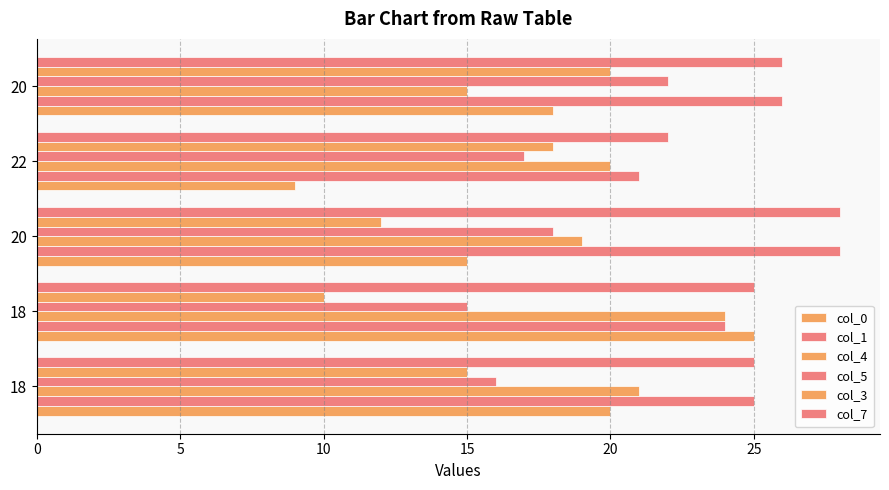

How many data points in col_0 are less than 18?

2